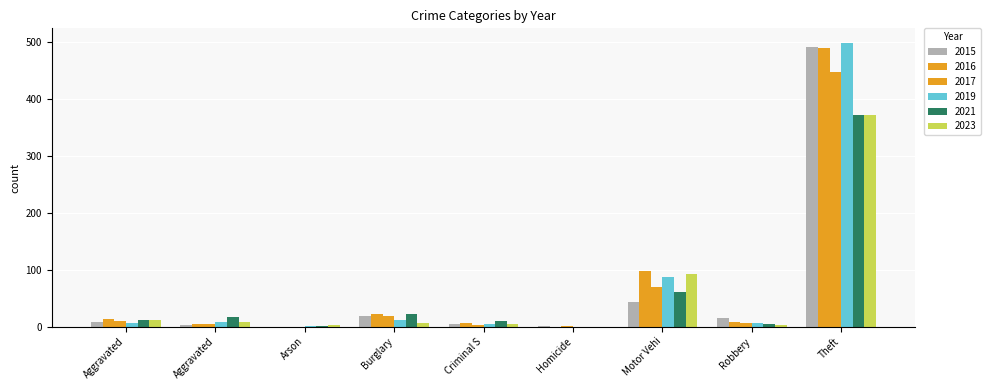

At which label does 2016 first exceed 8?

Aggravated